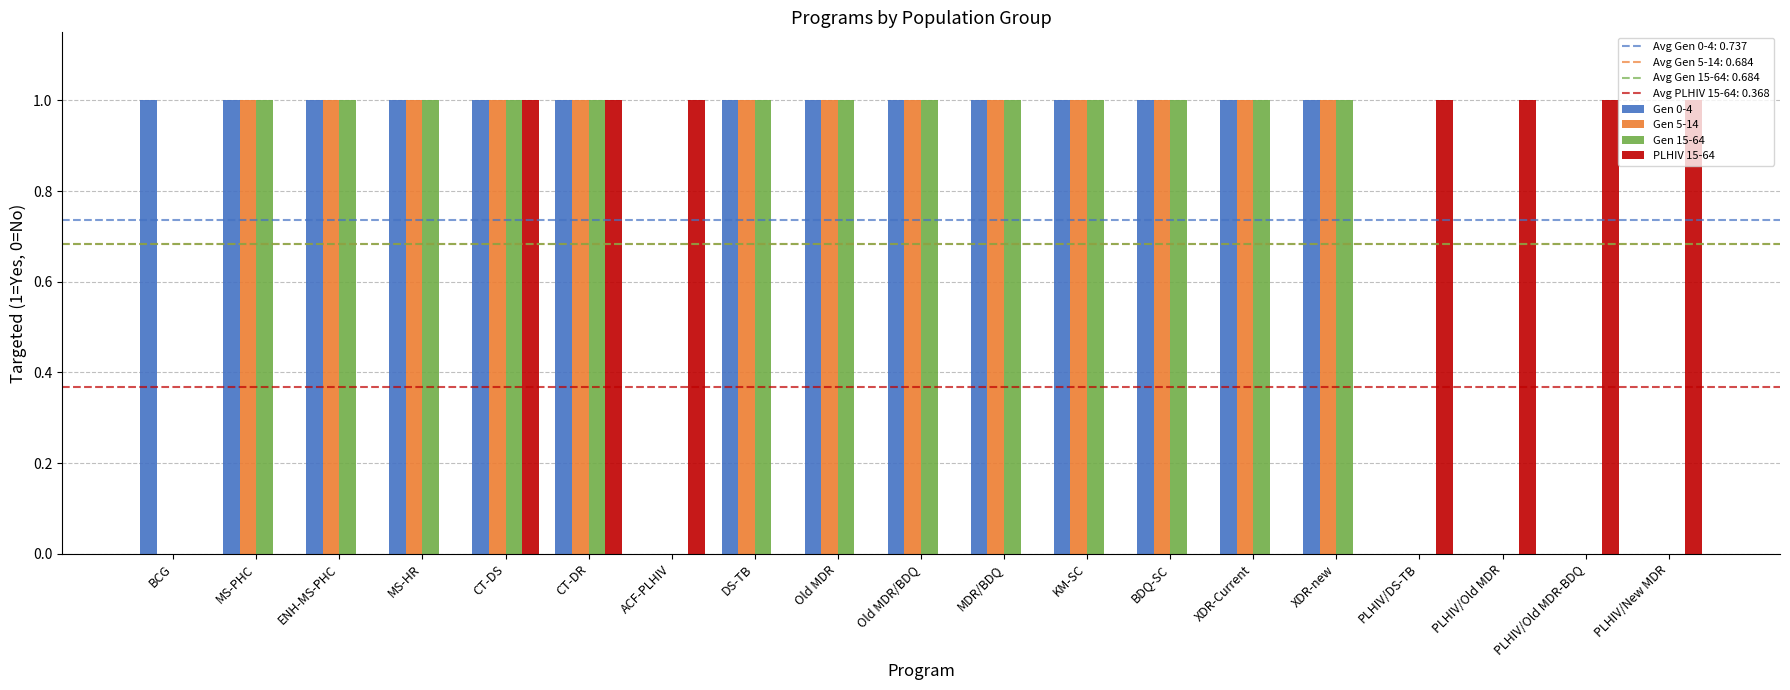

The value of PLHIV 15-64 at KM-SC is 0. True or false?

True